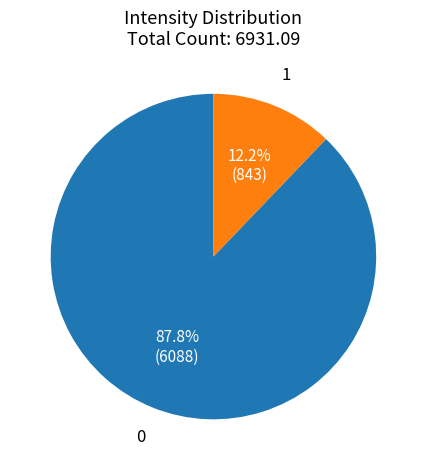

What is the total percentage of 1 and 0?

100.0%